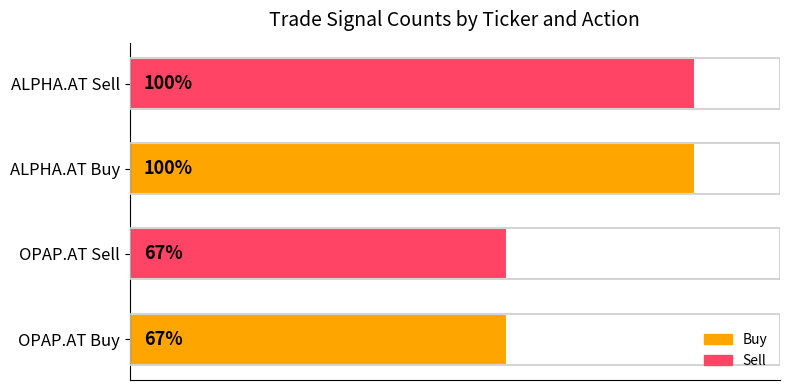

At how many categories does at least one series exceed 2?

4